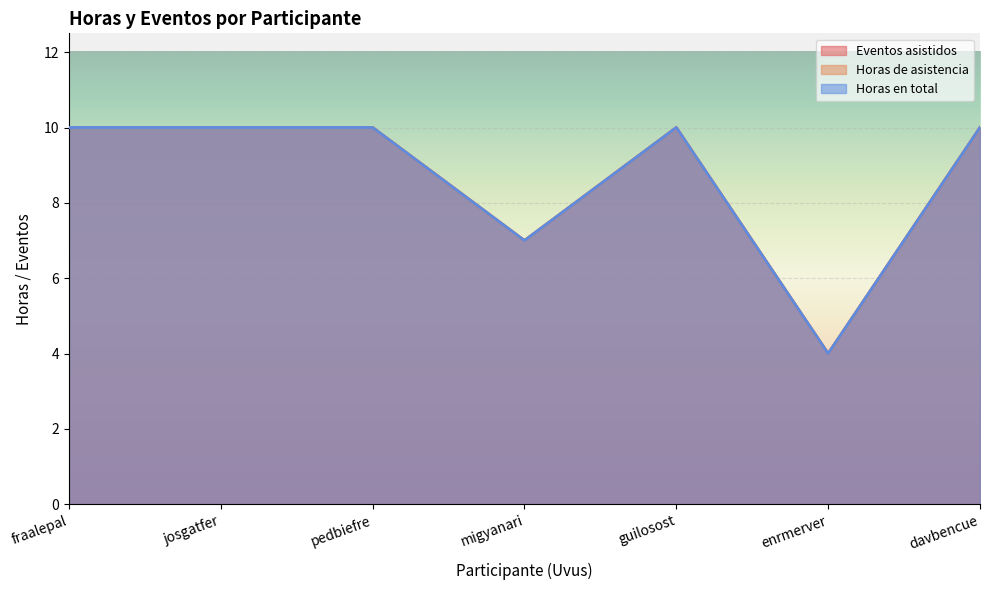

At how many categories does at least one series exceed 9?

5